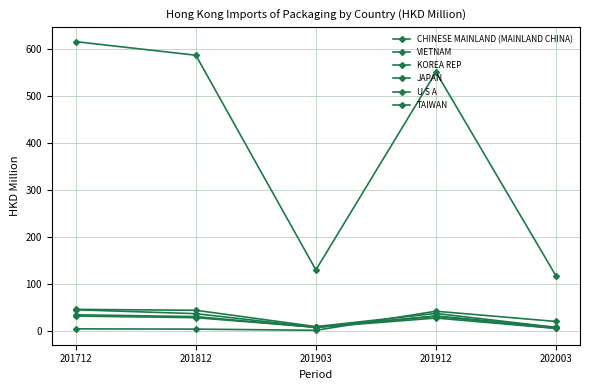

Which label corresponds to the smallest value in the chart?

201903